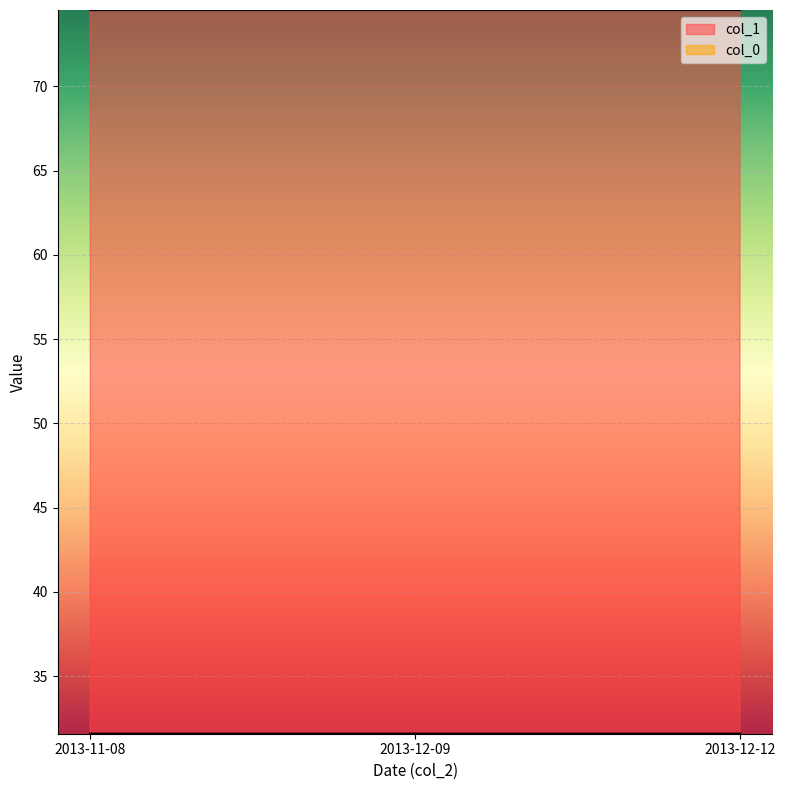

Does the chart display data point markers on the line(s)?

No